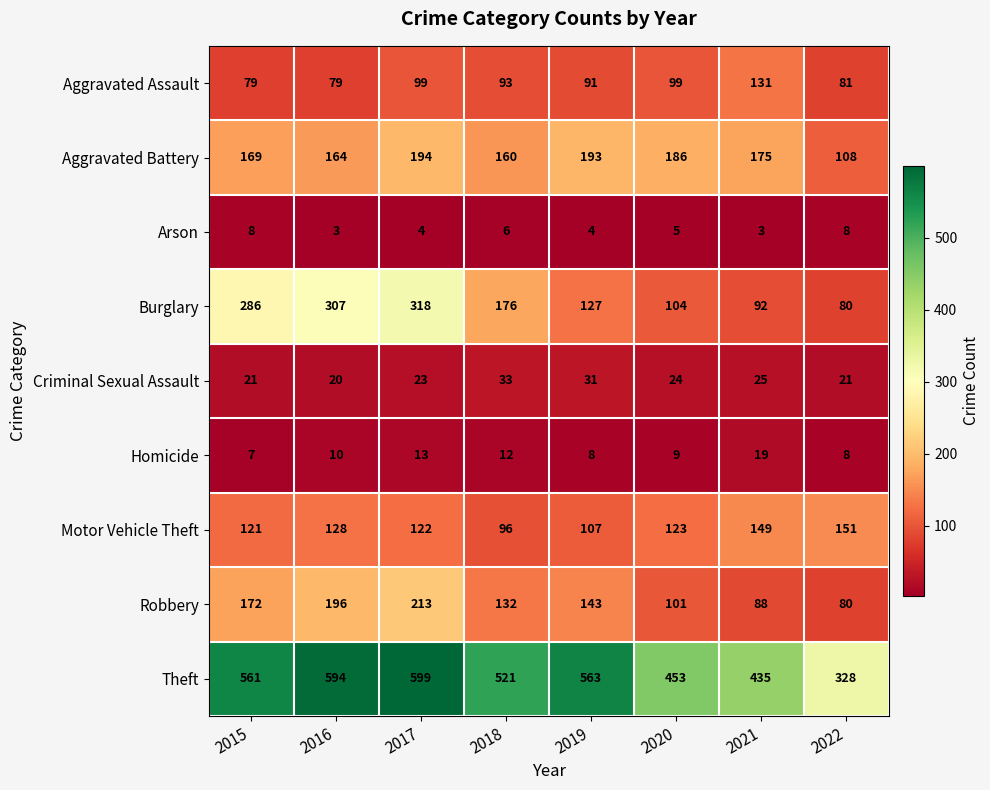

What is the difference between the maximum and minimum values in the Criminal Sexual Assault series?

13